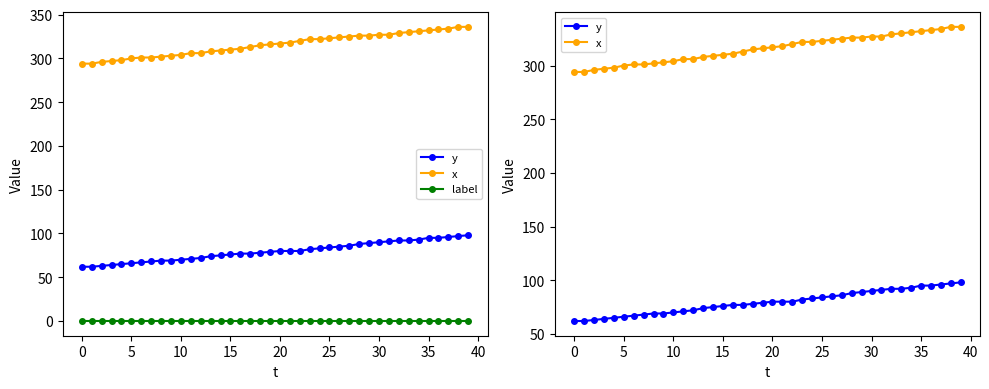

At how many categories does at least one series exceed 317?

19